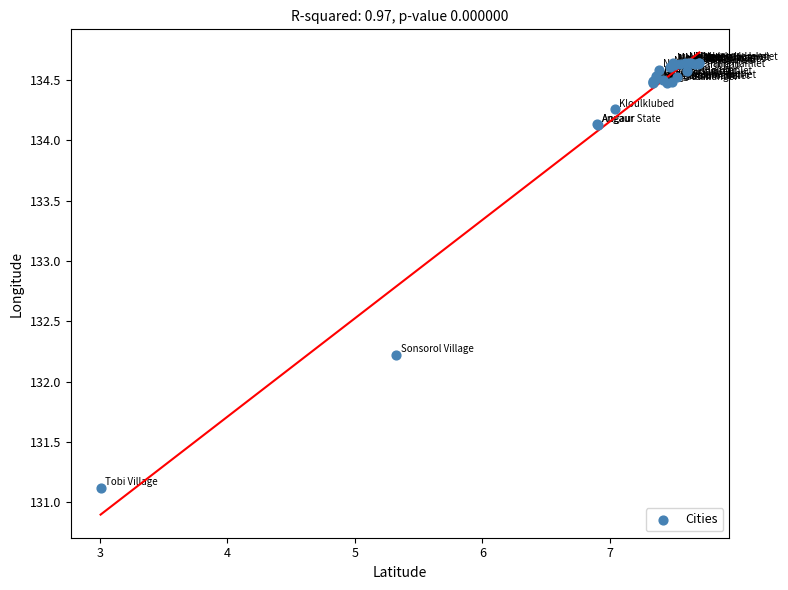

What Y value in the scatter plot is closest to 132?

132.2